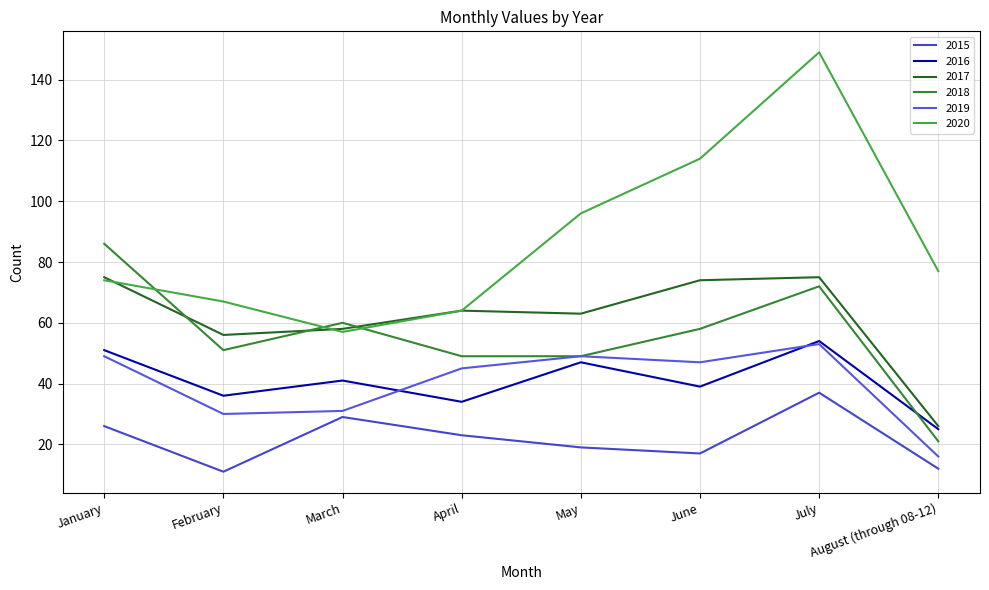

At how many categories does at least one series exceed 137?

1